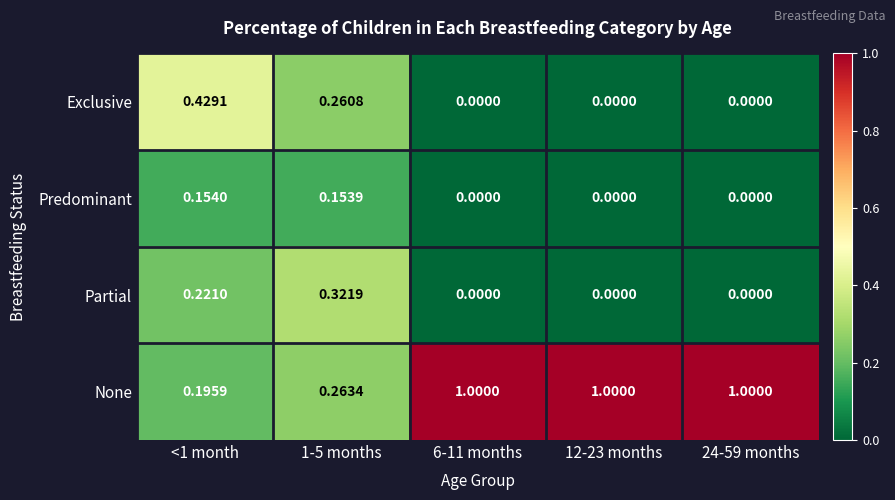

List the series in order of their peak value, lowest first.

Predominant, Partial, Exclusive, None